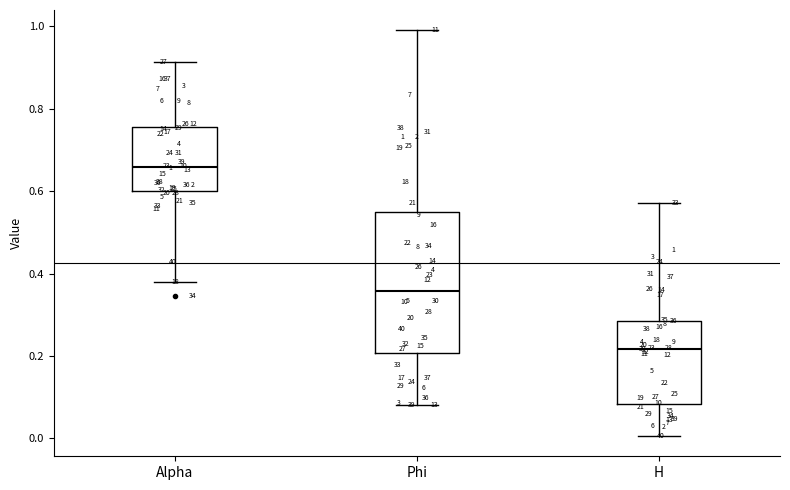

Which box has the highest median line?

Alpha